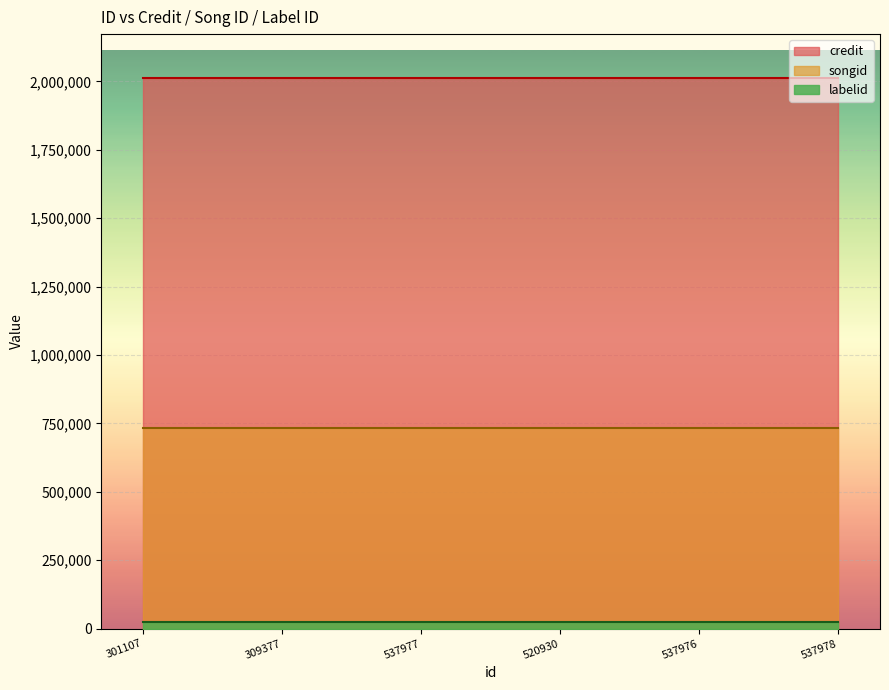

How many lines are shown in the chart?

3